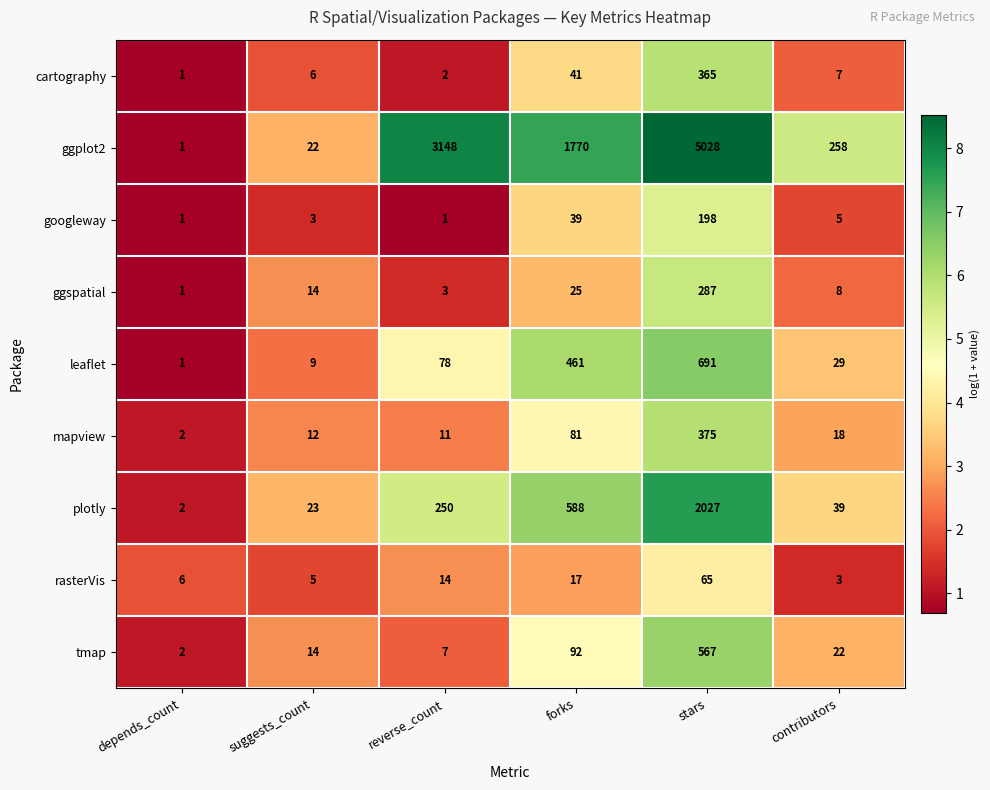

Rank the series at stars from lowest to highest value.

rasterVis, googleway, ggspatial, cartography, mapview, tmap, leaflet, plotly, ggplot2